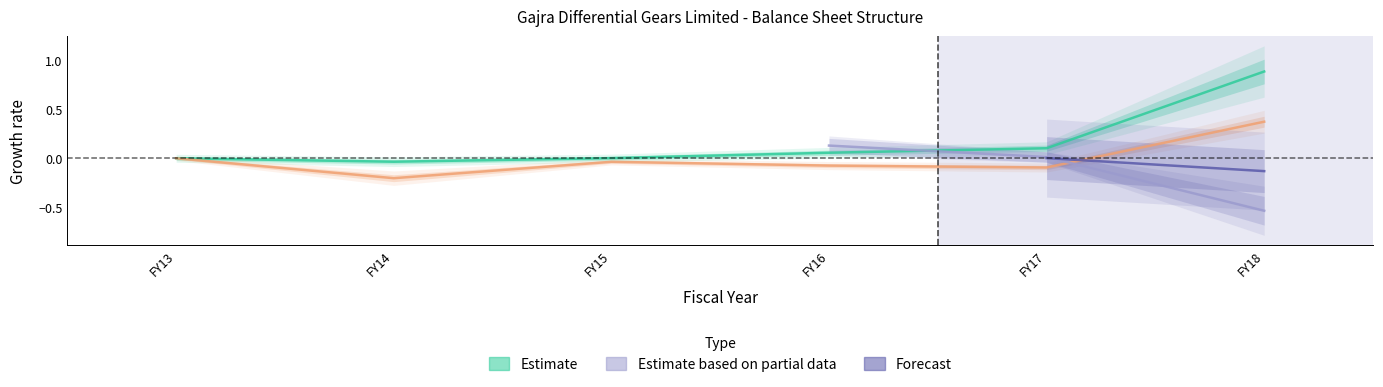

True or false: Total shareholders funds and Total non-current liabilities cross at least once.

False